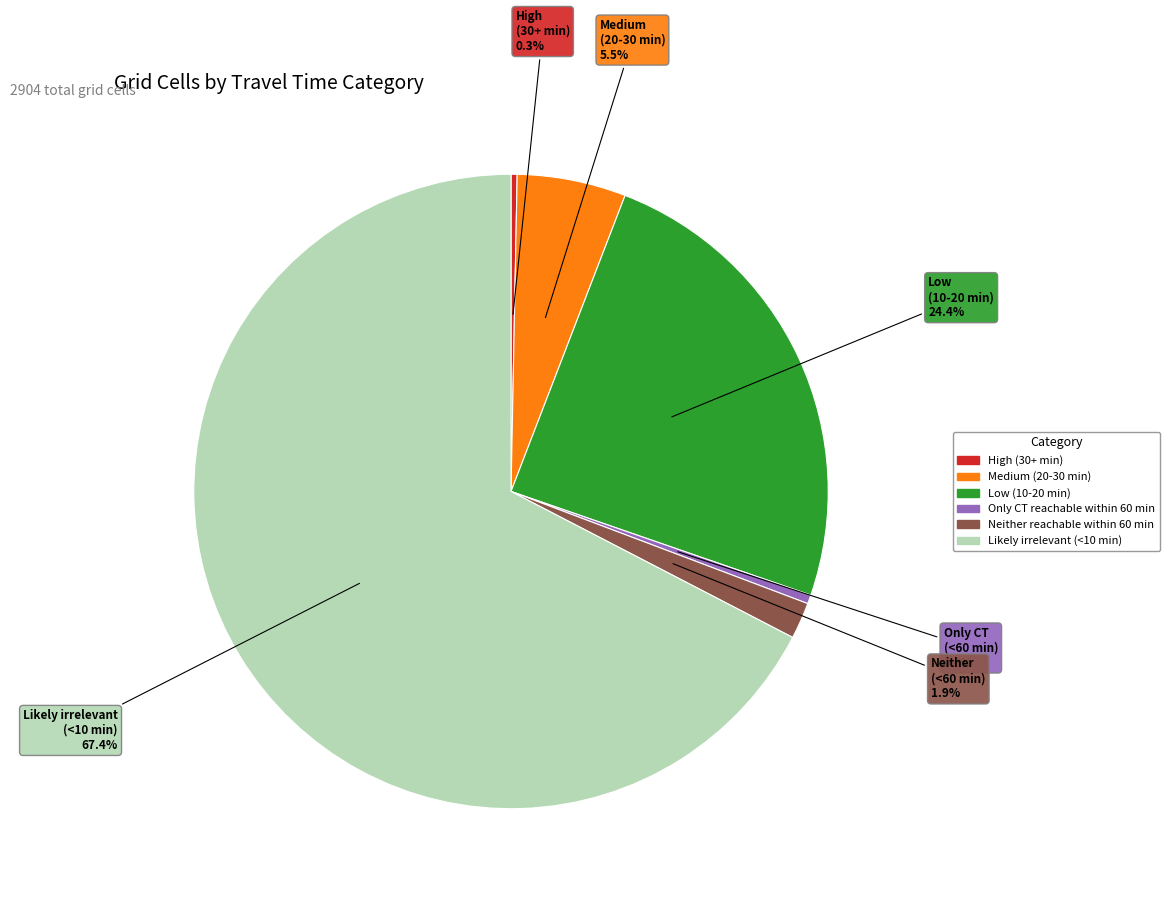

To the nearest percent, what is the difference between the High (30+ min) and Neither reachable within 60 min slice percentages?

2%